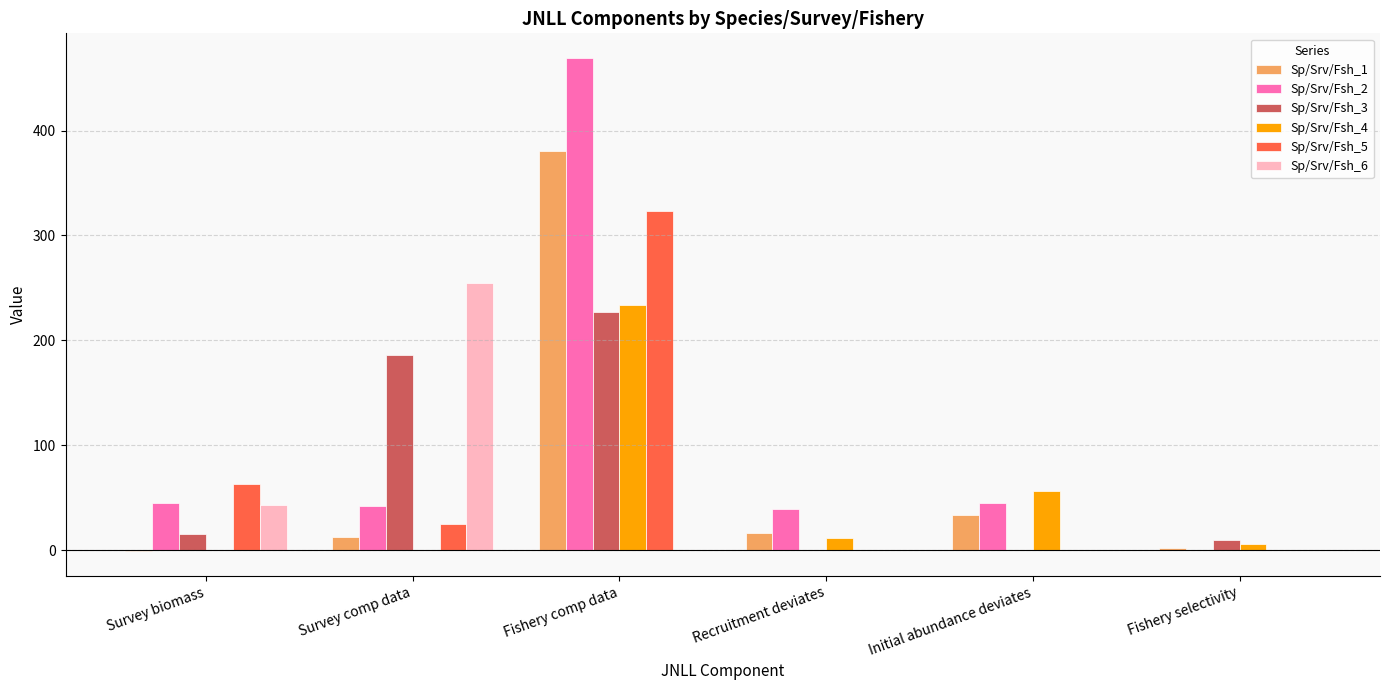

The value of Sp/Srv/Fsh_4 at Survey biomass is -144.0. True or false?

False